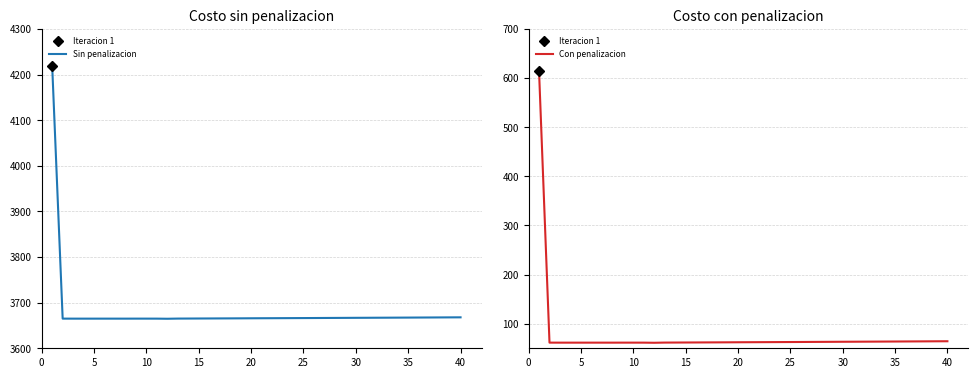

In Costo Trans con penalizacion, how many points are lower than both neighbors (excluding endpoints)?

3